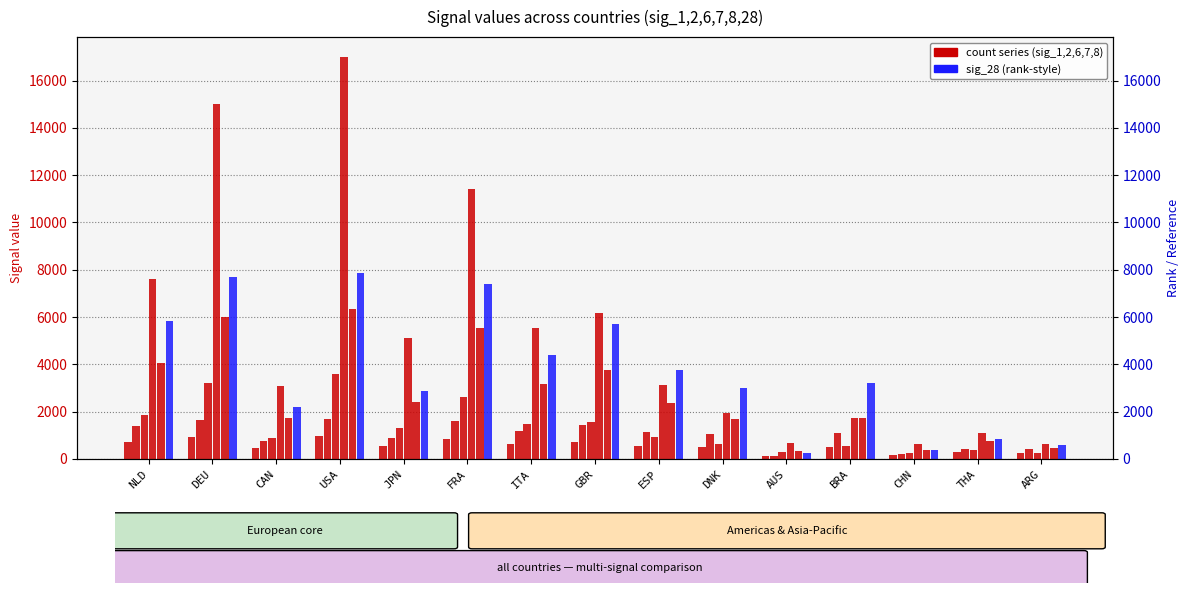

True or false: sig_2 has a value of 899 at ESP.

False